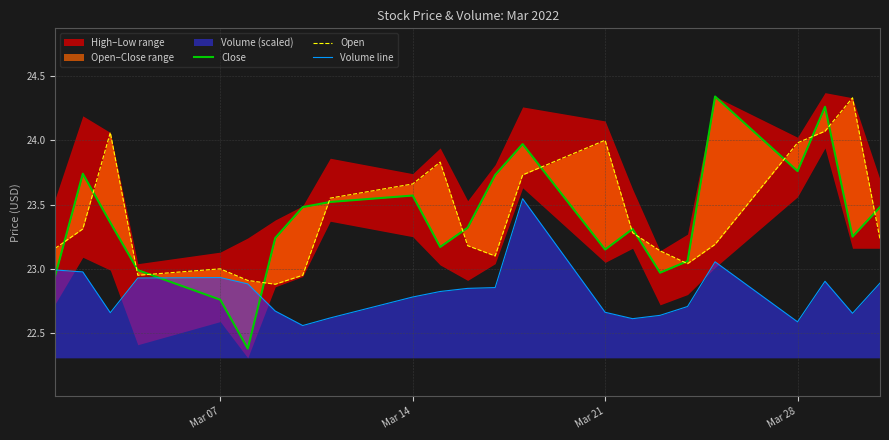

The value of Close at 8 is 6.0. True or false?

False